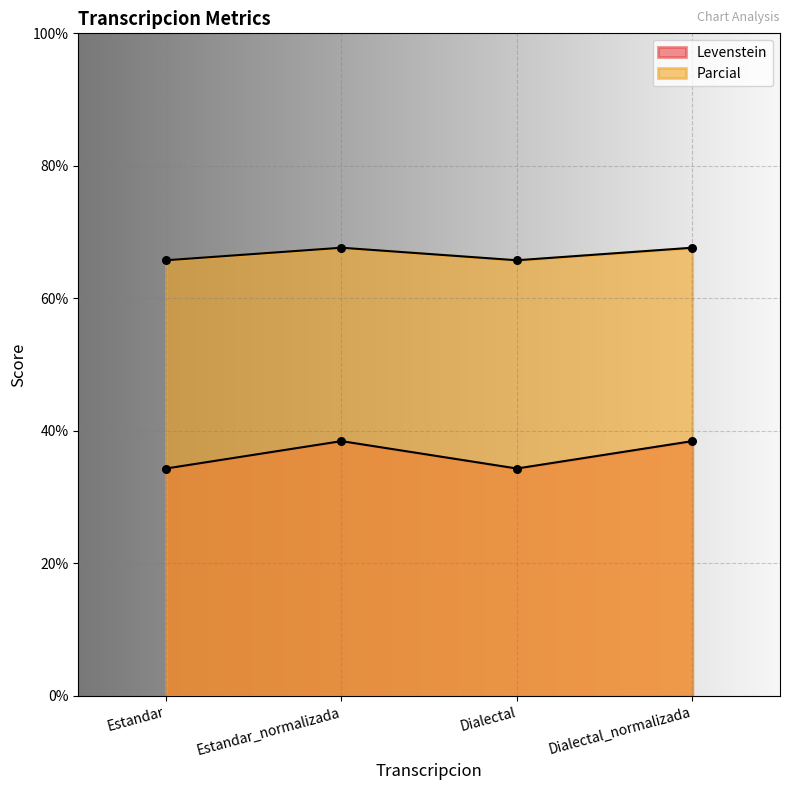

What are all the series names shown in the legend?

Levenstein, Parcial